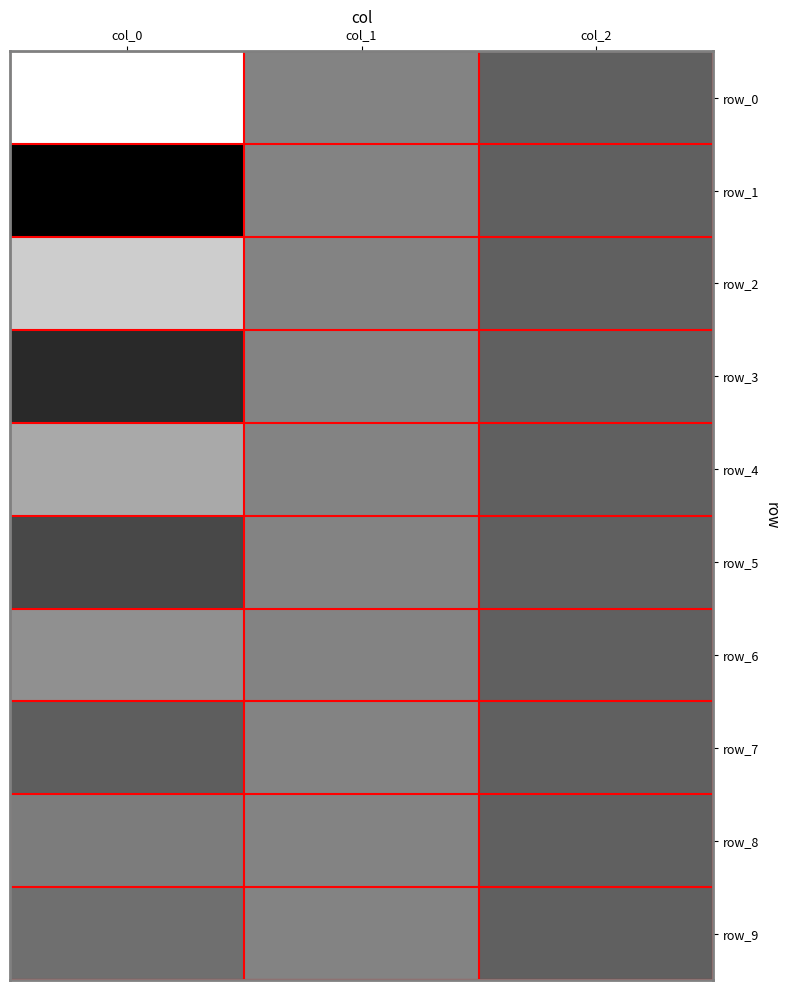

At which category is the sum across all series the highest?

col_2